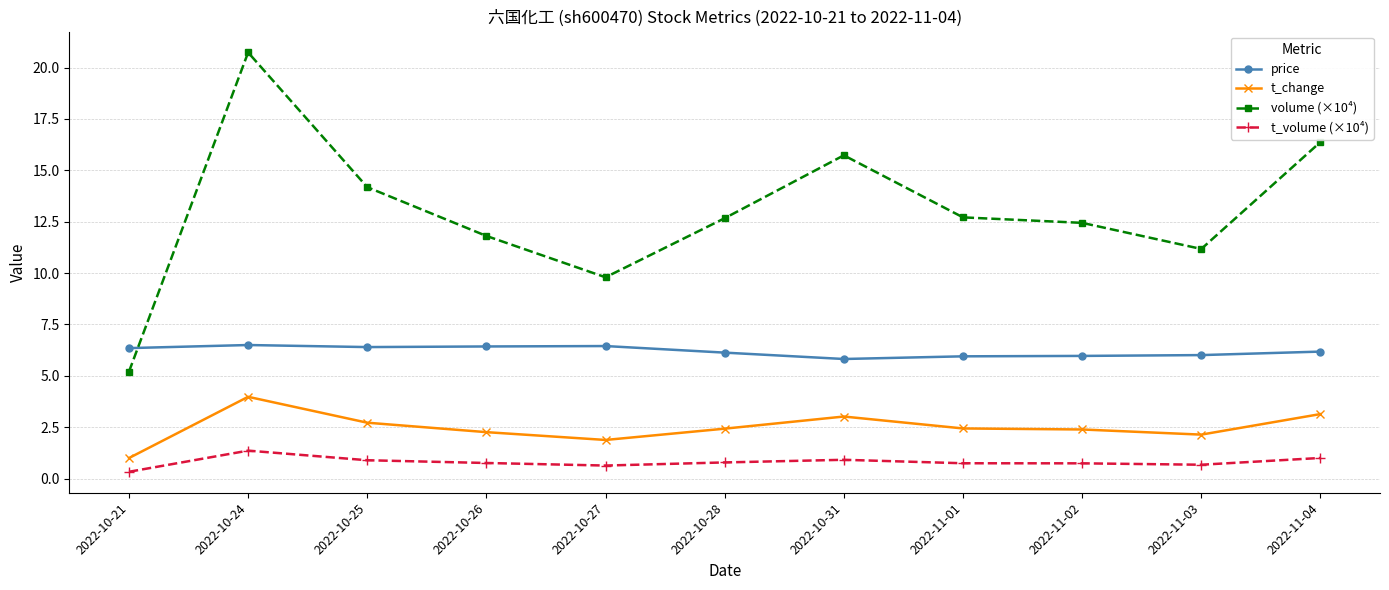

How many lines are shown in the chart?

4